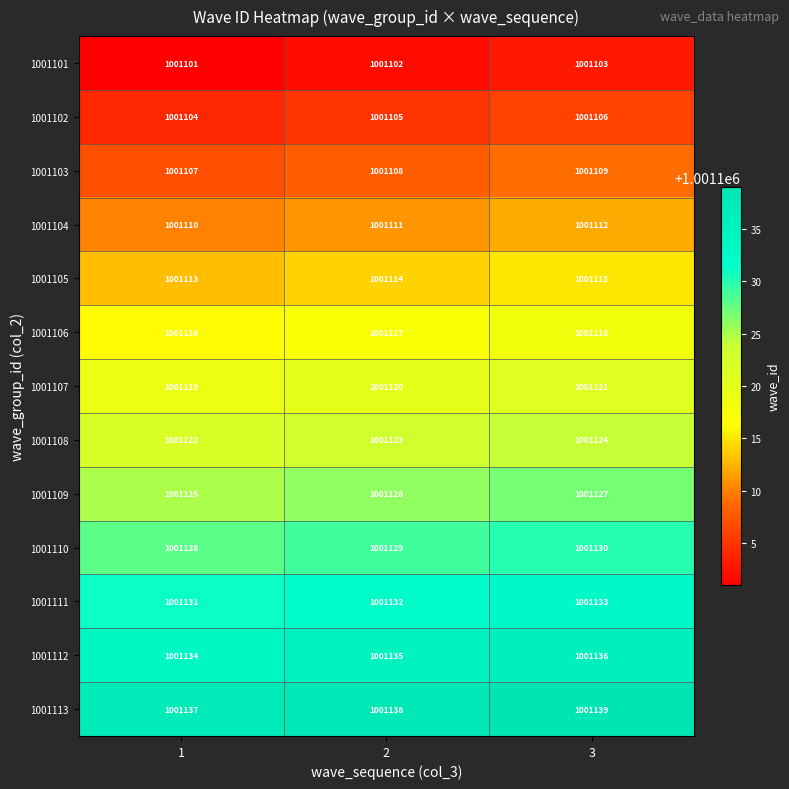

What value does the 1001108 series have at 3?

1001124